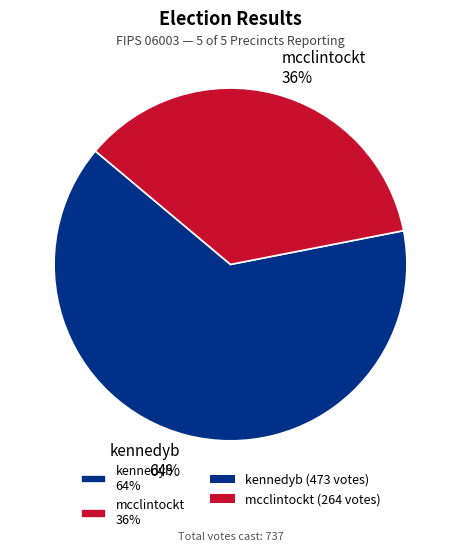

Do kennedyb and mcclintockt together represent more than half of the pie?

Yes